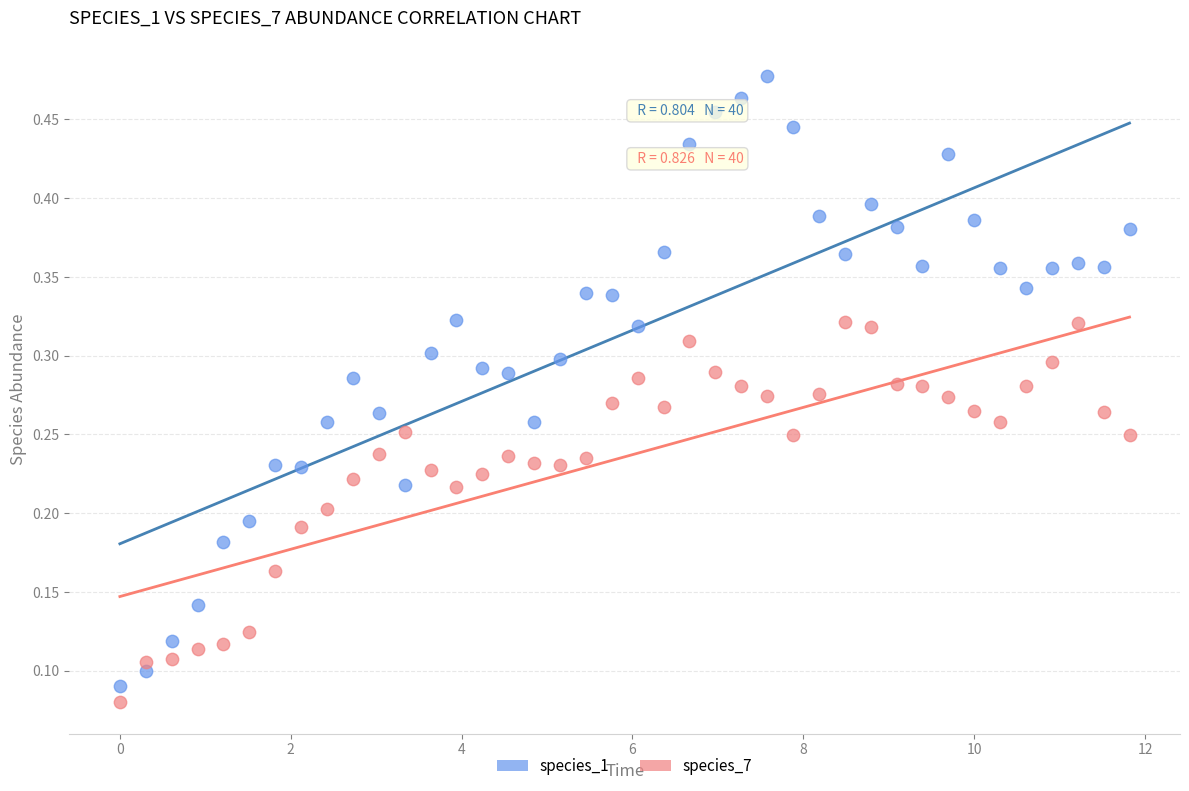

Which series reaches the minimum Y coordinate?

species_7